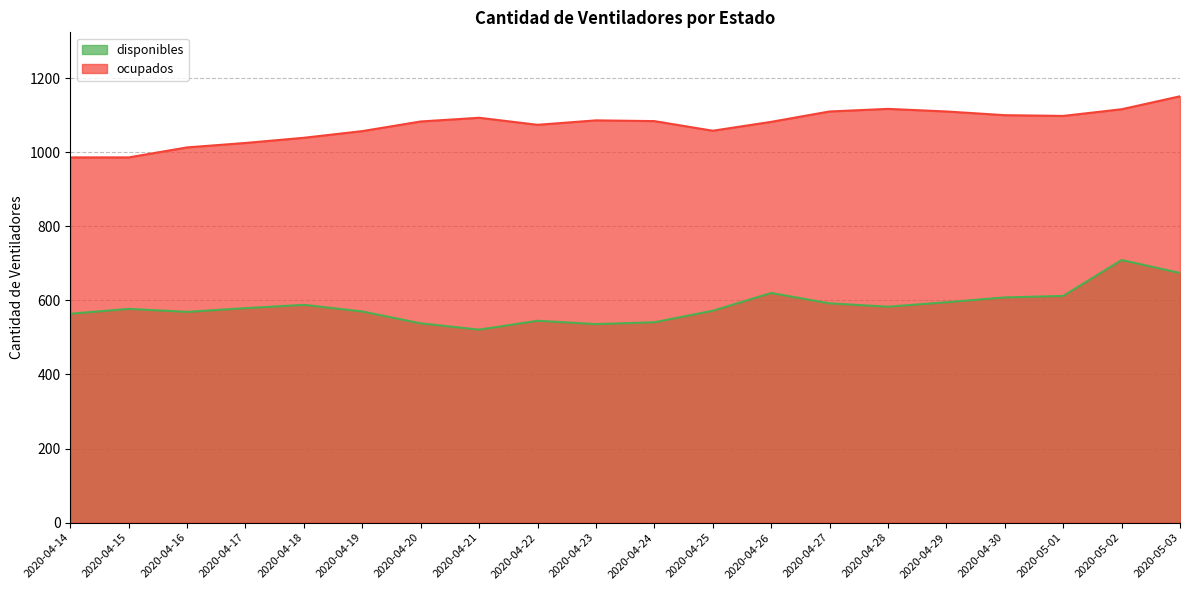

Which series has the largest total across all categories?

ocupados